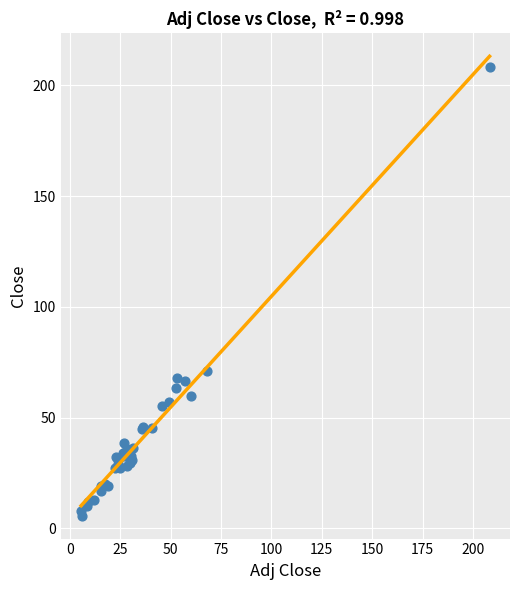

What Y value in the scatter plot is closest to 106?

71.1